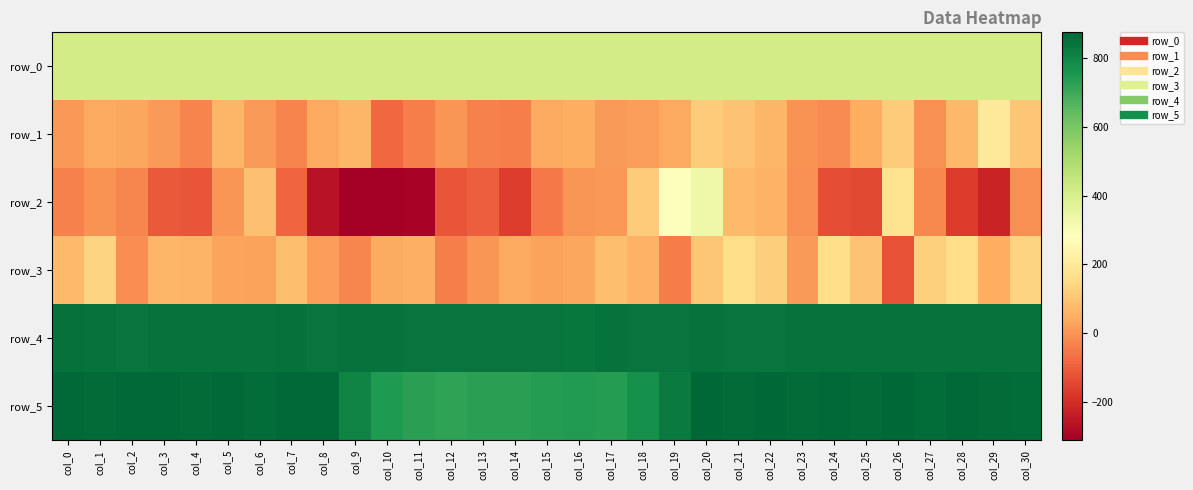

Rank the series at col_24 from highest to lowest value.

row_5, row_4, row_0, row_3, row_1, row_2